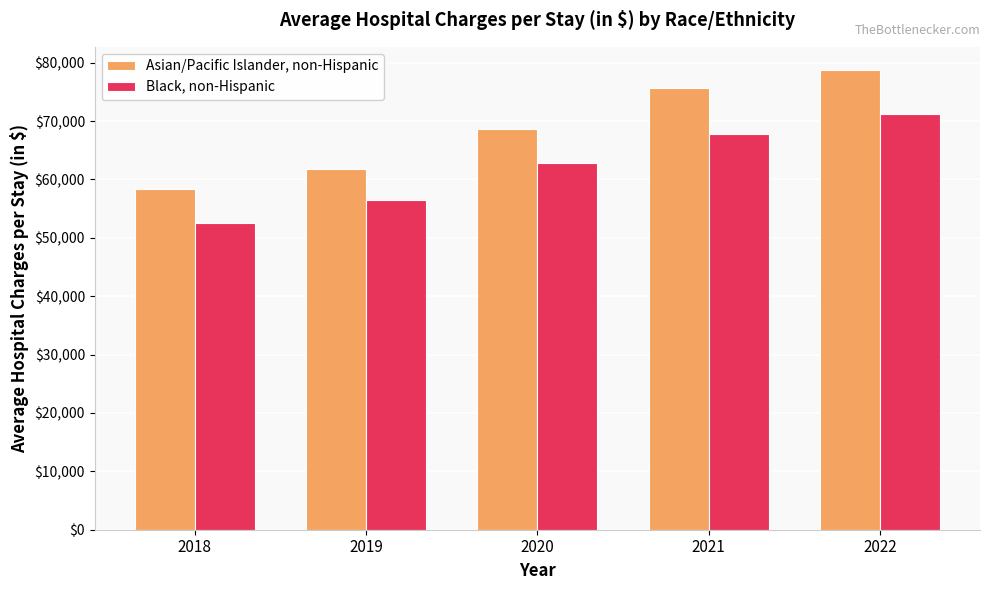

What is the approximate value of Asian/Pacific Islander, non-Hispanic at 2018, to the nearest 10?

58450